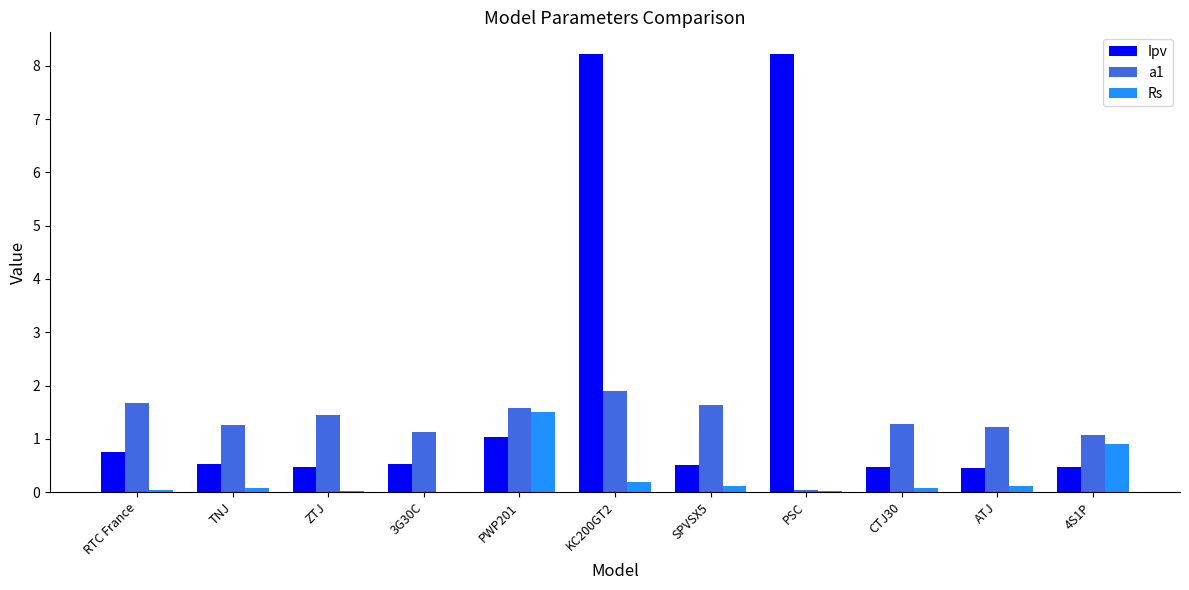

What is the total value across all series at KC200GT2?

10.3